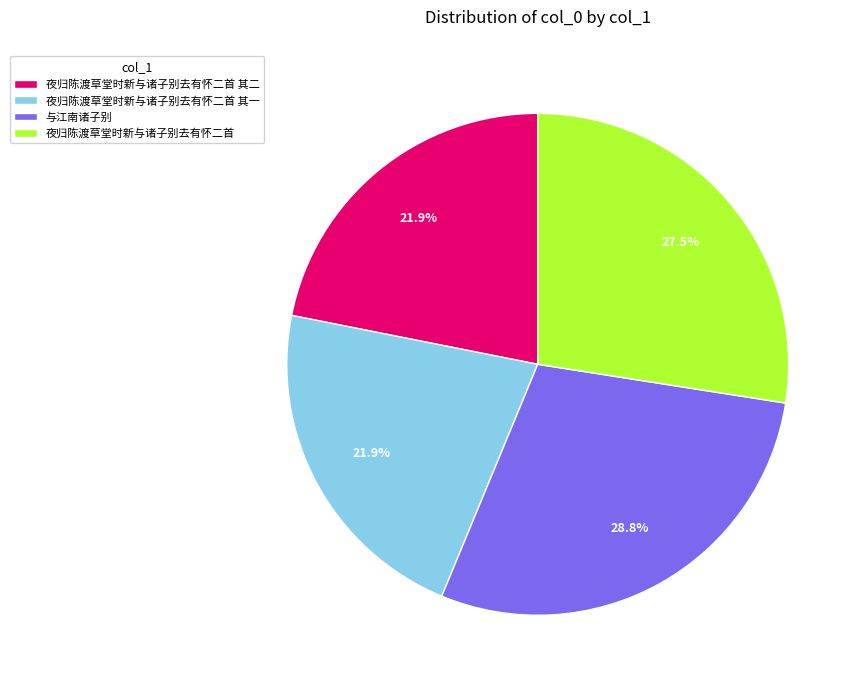

To the nearest percent, what is the difference between the 与江南诸子别 and 夜归陈渡草堂时新与诸子别去有怀二首 其二 slice percentages?

7%